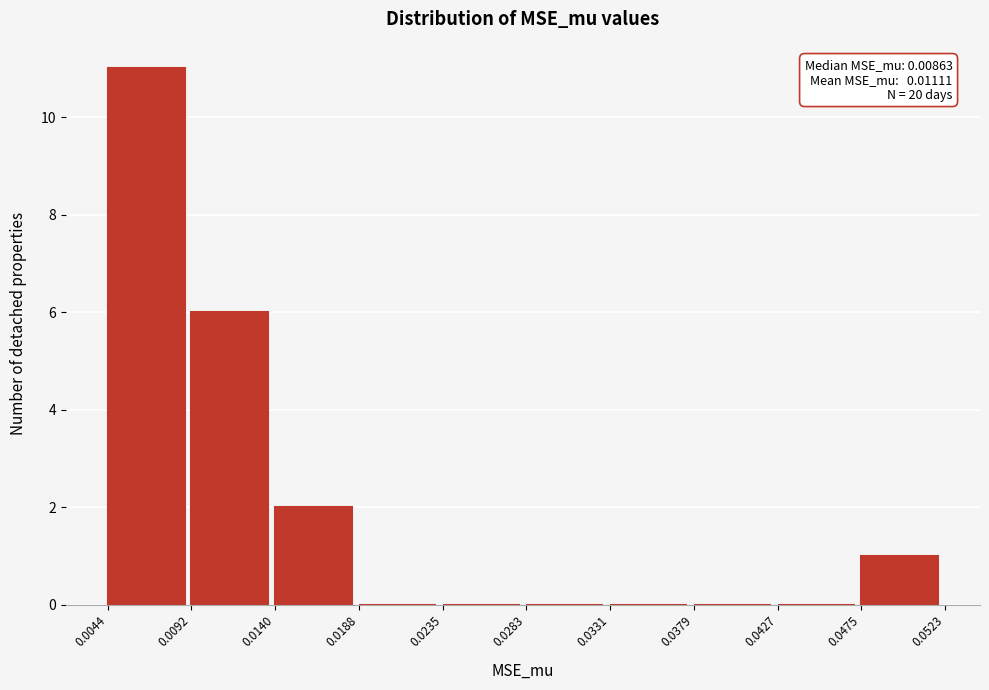

Over which range of the x-axis is the bar tallest?

0.0044 to 0.0092